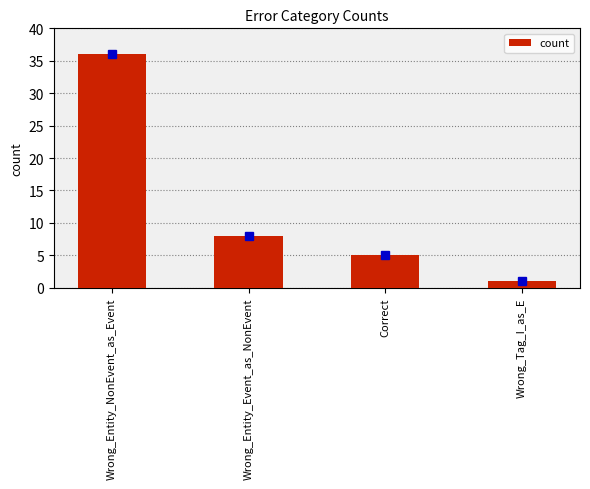

True or false: the data shows 5 at Correct.

True